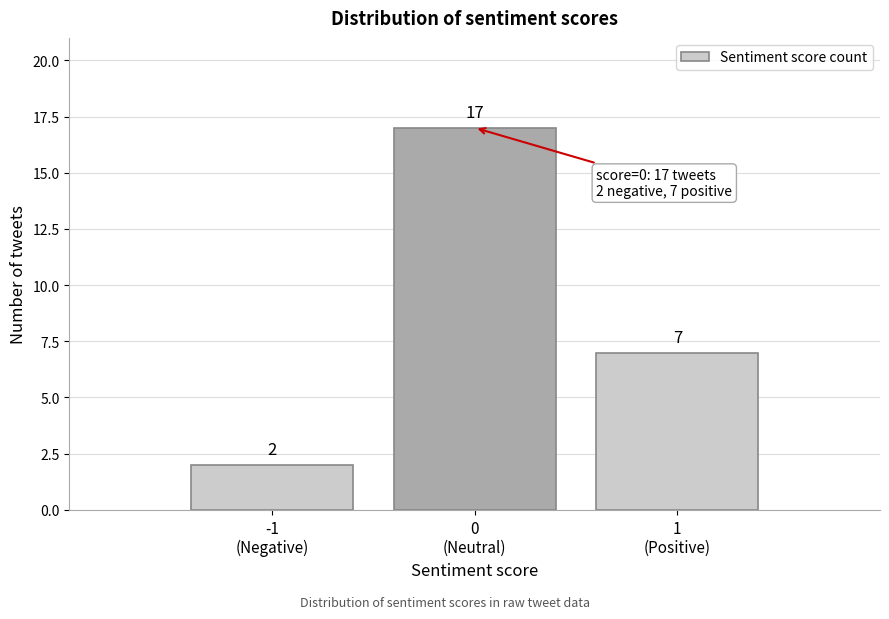

Reading left to right, transcribe all the data shown in this chart.

2	17	7